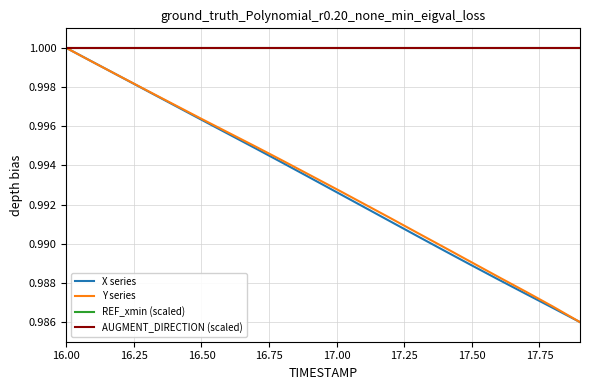

Does the chart have visible grid lines?

Yes